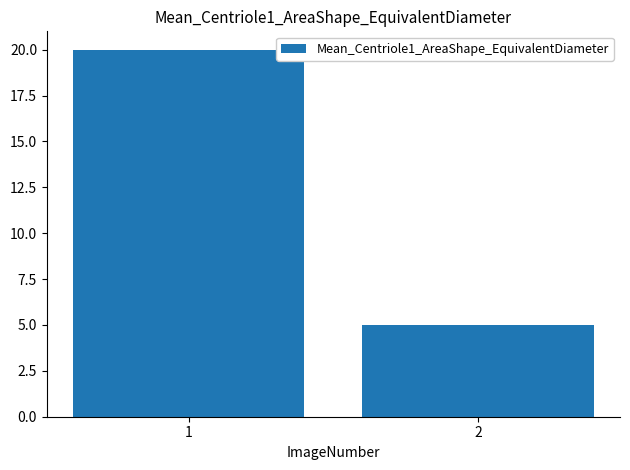

Reading left to right, what are all the values shown in this chart?

1=20	2=5